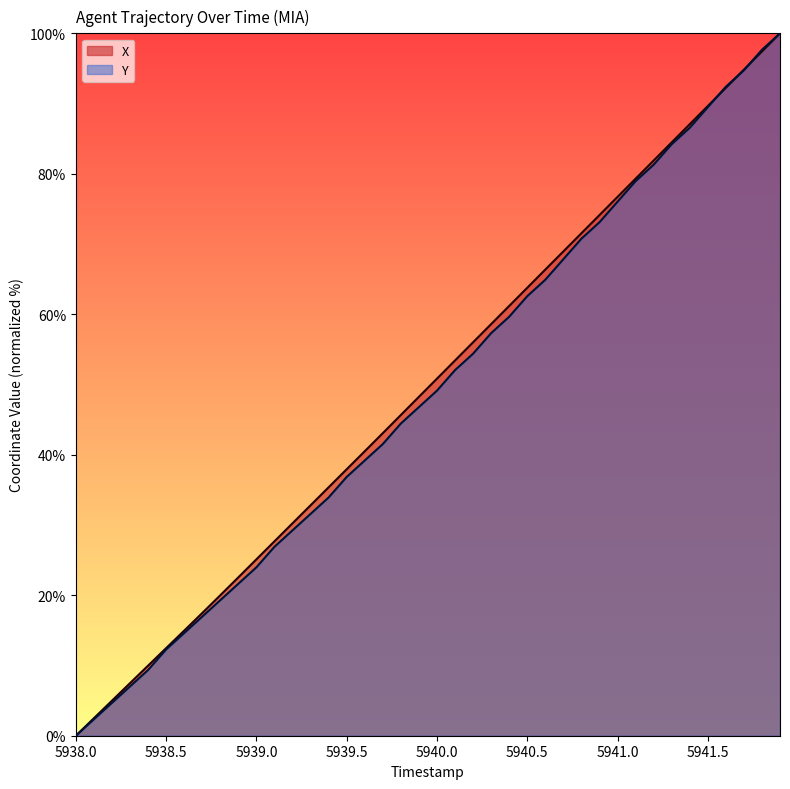

Which series ends up on top after the final intersection of Y and X?

Y